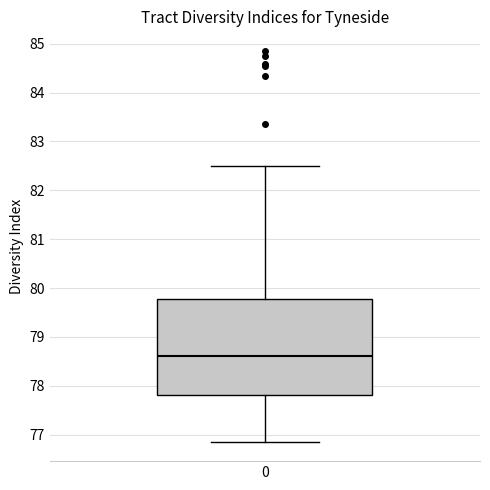

Transcribe this box plot: give where the median line is, the range the box spans, and where the two whiskers end, as read against the y-axis. The values are not printed on the chart, so give them approximately, as read against the axis.

median 78.6, box 77.8 to 79.8, whiskers 76.9 to 82.5